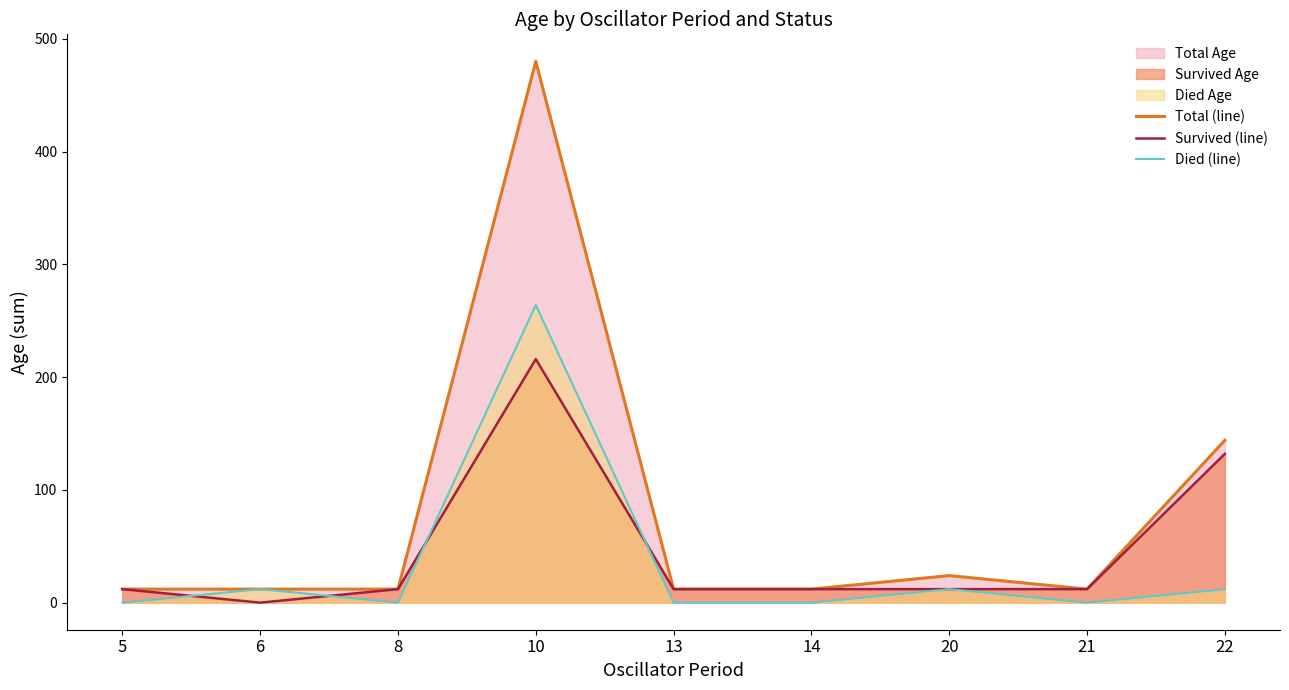

How many interior local peaks does the Total (line) series have?

2